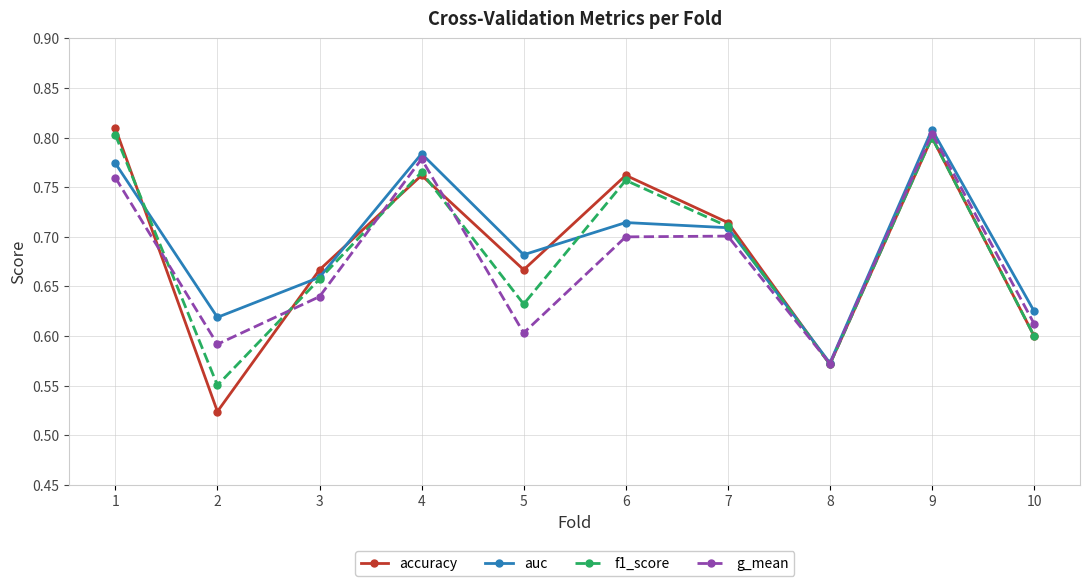

Which category has the highest value in the g_mean series?

9